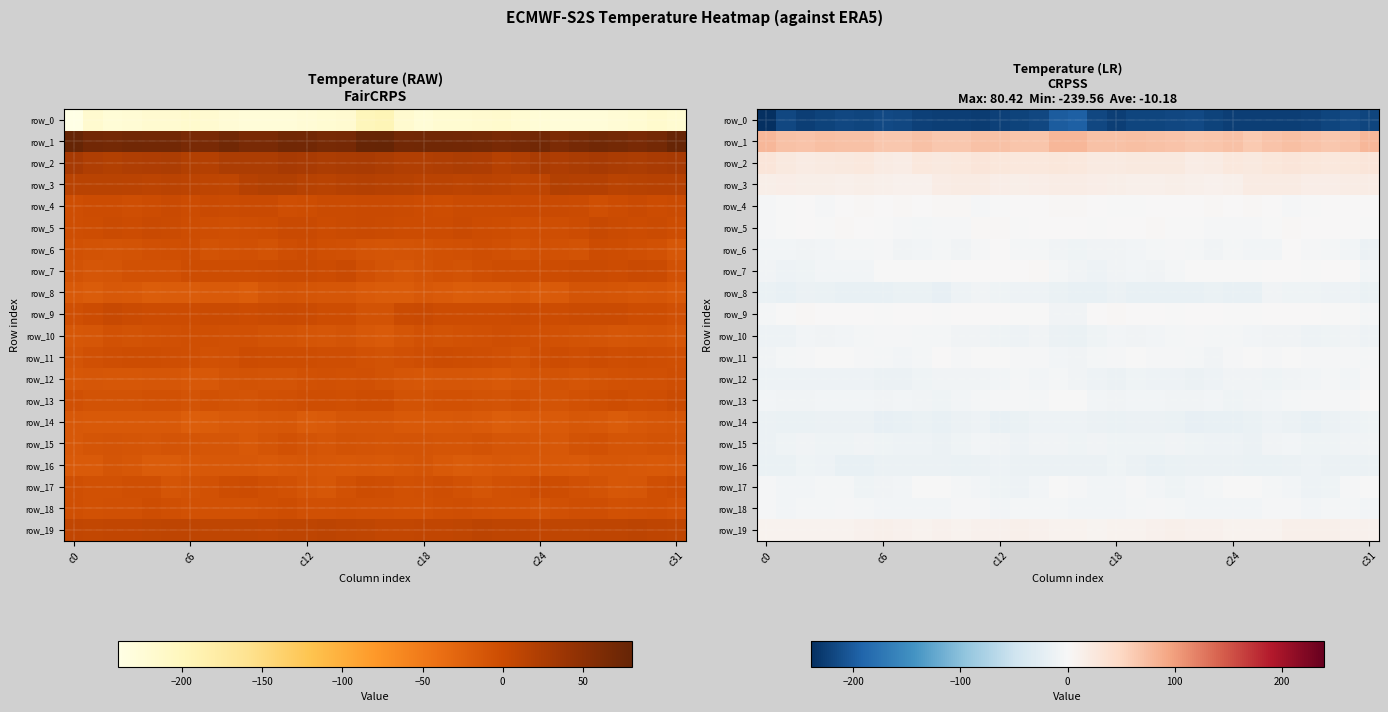

Reading left to right, what are all the values shown in this chart?

row_0: -239.6	-217.8	-225.6	-222.1	-218.8	-219.5	-216.7	-218.9	-224.3	-226.2	-226.0	-226.5	-224.1	-222.0	-218.8	-199.1	-195.3	-217.9	-225.5	-220.0	-219.6	-218.0	-217.0	-221.1	-225.6	-226.1	-226.0	-225.8	-223.7	-220.8	-216.6	-219.7
row_1: 80.1	70.3	68.7	71.7	70.0	69.7	65.0	65.3	70.5	65.3	64.4	70.9	70.2	65.8	66.8	78.9	80.4	70.0	70.7	71.2	69.7	68.6	64.2	66.9	70.3	62.8	67.8	71.2	68.6	65.3	68.9	78.6
row_2: 28.9	22.7	19.2	22.1	23.4	24.5	19.5	18.0	24.8	24.3	25.0	28.9	27.8	24.5	26.1	27.8	24.5	20.7	20.7	22.5	24.2	23.2	17.7	20.6	25.5	23.9	26.6	29.2	26.5	24.4	27.7	28.9
row_3: 14.2	15.4	14.7	13.6	12.1	13.4	12.6	10.9	9.4	17.4	19.4	19.3	16.5	15.0	16.8	18.2	17.2	16.1	14.1	13.1	12.1	13.2	12.4	9.9	11.5	19.3	18.8	19.1	15.1	16.1	16.9	17.8
row_4: -2.5	-0.5	0.3	-2.1	0.0	2.4	0.4	2.4	1.5	2.5	2.0	-2.9	-1.9	1.2	0.9	2.2	2.9	0.8	-0.6	-1.8	1.2	1.2	1.2	2.2	1.8	2.3	0.4	-3.5	-0.4	1.7	0.1	1.6
row_5: -2.8	-1.3	0.8	-0.8	2.0	0.7	-1.4	-2.4	-3.9	-2.5	-2.0	2.9	2.3	-0.1	1.2	1.9	0.6	-0.0	0.2	0.3	2.0	-0.6	-1.6	-3.6	-3.3	-2.5	-0.2	3.4	0.8	0.3	0.7	-1.6
row_6: -6.7	-7.3	-8.6	-7.1	-5.4	-4.1	-3.2	-7.5	-6.8	-5.3	-7.7	-2.7	0.2	-3.9	-4.6	-9.3	-10.3	-8.7	-8.2	-6.2	-5.2	-3.0	-4.9	-8.3	-5.6	-5.9	-7.2	0.0	-2.0	-3.8	-6.6	-13.2
row_7: -8.3	-11.3	-9.8	-7.0	-6.9	-6.7	-1.4	-1.3	-1.0	-1.4	0.2	1.2	0.4	0.3	2.6	-5.0	-8.9	-12.1	-8.4	-6.6	-7.7	-4.1	-1.4	-1.1	-1.2	-0.7	0.6	1.2	-0.3	1.7	0.8	-6.8
row_8: -15.8	-17.7	-14.3	-15.7	-18.4	-17.9	-17.7	-16.3	-16.1	-19.0	-11.6	-8.5	-10.4	-11.9	-11.8	-16.0	-18.0	-17.6	-14.0	-17.0	-18.6	-17.3	-17.8	-15.3	-17.6	-17.0	-9.2	-9.5	-10.5	-12.4	-12.0	-15.2
row_9: -4.5	-0.4	3.7	0.5	0.3	0.0	-0.4	0.9	0.5	-0.7	0.6	1.8	1.3	-0.9	-1.0	-8.0	-8.1	0.5	2.5	0.4	0.3	-0.6	0.3	0.7	-0.0	-0.4	1.1	1.6	1.2	-1.5	-0.9	-4.9
row_10: -13.0	-11.7	-5.9	-8.2	-6.4	-5.4	-3.6	-3.7	-5.0	-5.2	-8.1	-8.0	-10.6	-11.6	-8.9	-14.0	-16.8	-10.8	-6.3	-7.7	-6.0	-4.9	-3.0	-4.5	-4.9	-6.2	-8.3	-8.6	-11.5	-10.6	-8.8	-11.3
row_11: -9.1	-5.5	-3.2	-1.1	-1.2	-2.2	-4.2	-6.6	-5.4	0.3	-2.0	-1.3	-1.3	-2.3	-2.5	-6.2	-7.5	-5.0	-2.5	-0.7	-1.9	-2.9	-4.8	-7.5	-2.6	-0.2	-2.1	-0.7	-2.4	-2.1	-3.1	-4.2
row_12: -12.7	-11.9	-12.4	-12.2	-11.3	-11.9	-14.0	-13.4	-9.4	-7.7	-9.3	-9.1	-7.0	-5.3	-5.9	-5.1	-8.1	-11.5	-13.2	-10.9	-12.0	-12.3	-14.7	-11.6	-8.7	-7.9	-9.6	-8.2	-7.0	-4.8	-5.7	-2.6
row_13: -5.7	-7.7	-8.2	-7.1	-6.3	-6.5	-8.9	-6.9	-8.0	-9.5	-6.9	-5.2	-2.1	-3.0	-4.0	-1.1	-1.4	-7.5	-7.9	-6.5	-6.2	-7.6	-8.8	-6.1	-9.5	-8.5	-6.2	-4.0	-1.9	-3.5	-3.2	1.0
row_14: -13.5	-15.2	-15.8	-14.9	-14.7	-14.7	-19.7	-18.5	-16.7	-16.9	-13.7	-12.5	-17.8	-16.2	-11.7	-11.3	-11.8	-14.9	-15.6	-14.8	-14.5	-16.3	-20.2	-17.2	-17.0	-16.1	-12.2	-14.3	-18.2	-13.9	-11.4	-10.4
row_15: -13.6	-10.3	-9.2	-9.6	-10.9	-8.4	-10.0	-11.4	-11.7	-14.9	-10.2	-6.6	-9.2	-11.5	-8.2	-8.5	-9.6	-8.6	-9.6	-10.0	-10.8	-7.9	-11.0	-11.4	-12.6	-14.3	-7.8	-7.0	-10.5	-10.7	-8.0	-8.1
row_16: -16.3	-15.8	-10.3	-12.6	-17.3	-17.9	-14.7	-14.4	-14.5	-14.1	-16.7	-14.2	-12.6	-13.6	-14.8	-13.9	-14.9	-13.2	-10.0	-14.7	-18.2	-16.4	-14.4	-14.8	-13.6	-15.3	-16.1	-13.1	-12.9	-14.4	-14.6	-14.4
row_17: -3.7	-7.1	-6.2	-3.9	-4.0	-9.9	-7.8	-6.2	-1.9	-0.4	-3.9	-6.0	-10.7	-12.5	-6.6	-1.5	-3.3	-6.6	-5.7	-2.7	-6.4	-9.8	-6.9	-5.2	-0.3	-1.5	-4.7	-7.4	-12.5	-11.1	-3.6	-1.5
row_18: -3.3	-6.1	-5.6	-5.4	-2.0	-4.1	-6.5	-6.6	-7.0	-6.6	-3.5	-1.9	-5.7	-5.6	-4.0	-5.0	-5.7	-5.9	-6.0	-3.9	-2.2	-5.5	-6.4	-6.6	-7.4	-5.7	-2.2	-3.2	-6.1	-5.3	-3.8	-6.4
row_19: 9.0	7.6	8.3	8.9	9.3	11.1	11.3	10.3	9.3	9.8	8.7	11.0	11.2	11.8	11.1	9.3	7.9	7.1	8.9	8.9	9.7	11.8	10.7	10.6	9.0	9.2	9.2	11.6	11.3	11.7	11.1	9.7